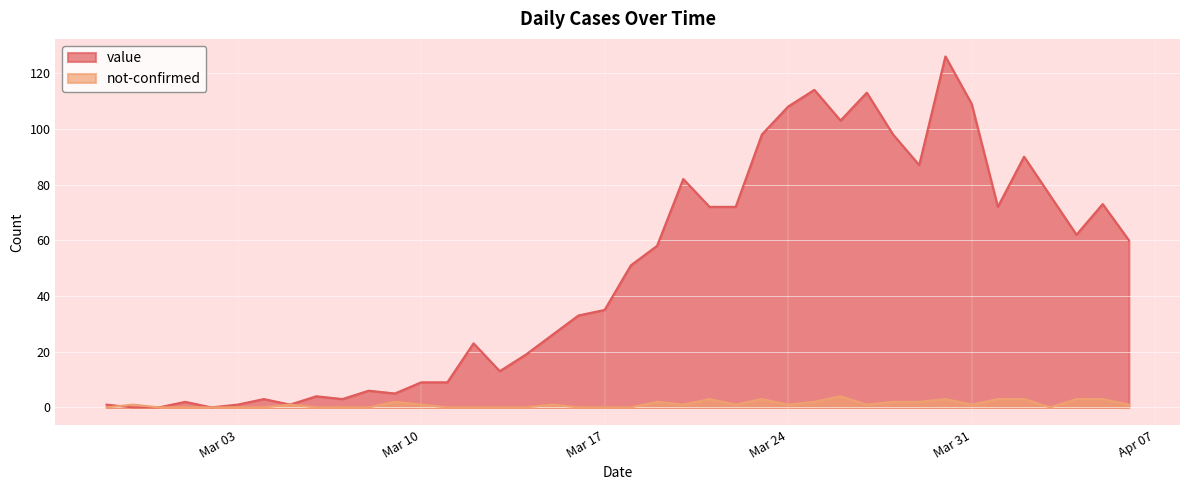

Where is value nearest to the value 63?

2020-04-04